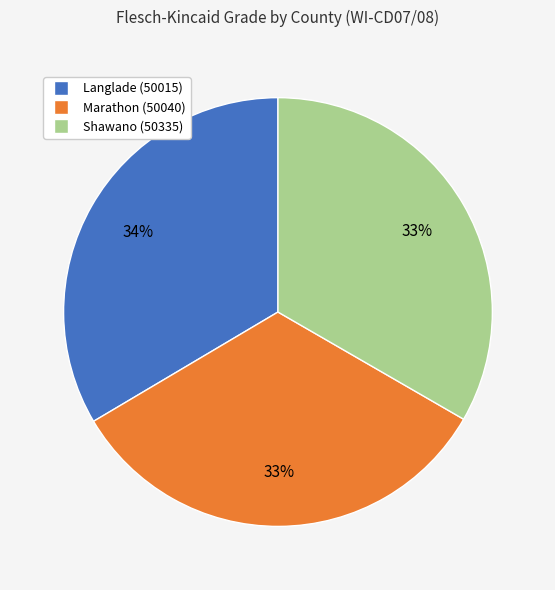

To the nearest percent, what is the combined percentage of Langlade (50015) and Marathon (50040)?

67%